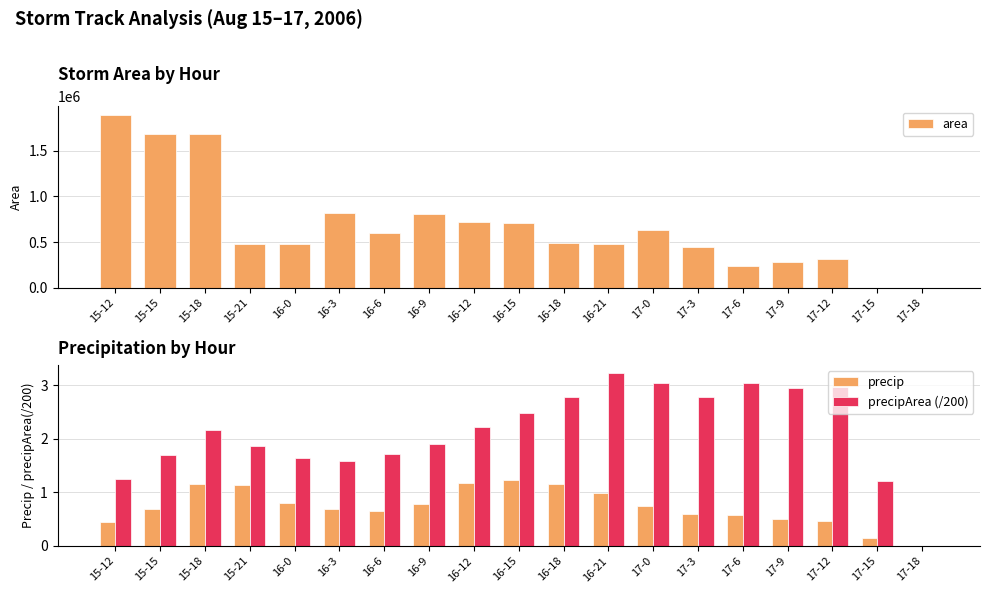

The precip series shows 0.0 at 17-18. True or false?

True